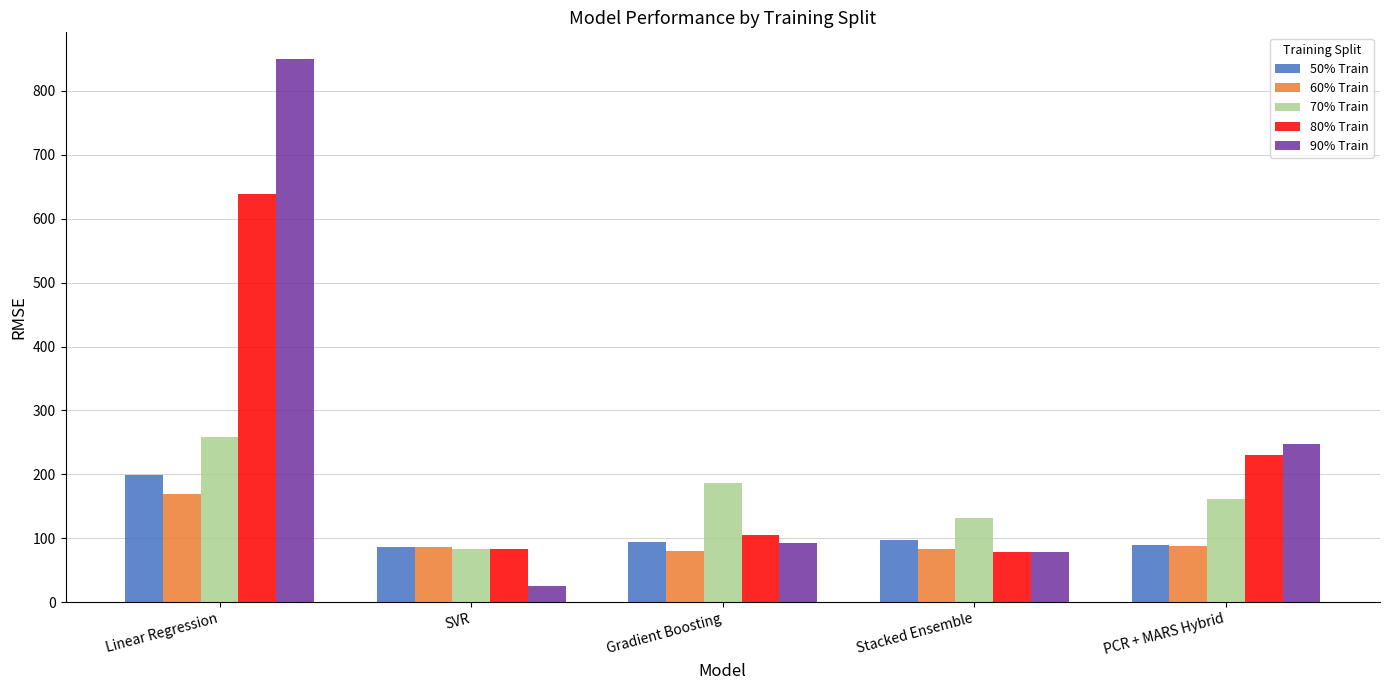

The value of 60% Train at Linear Regression is 40.6. True or false?

False